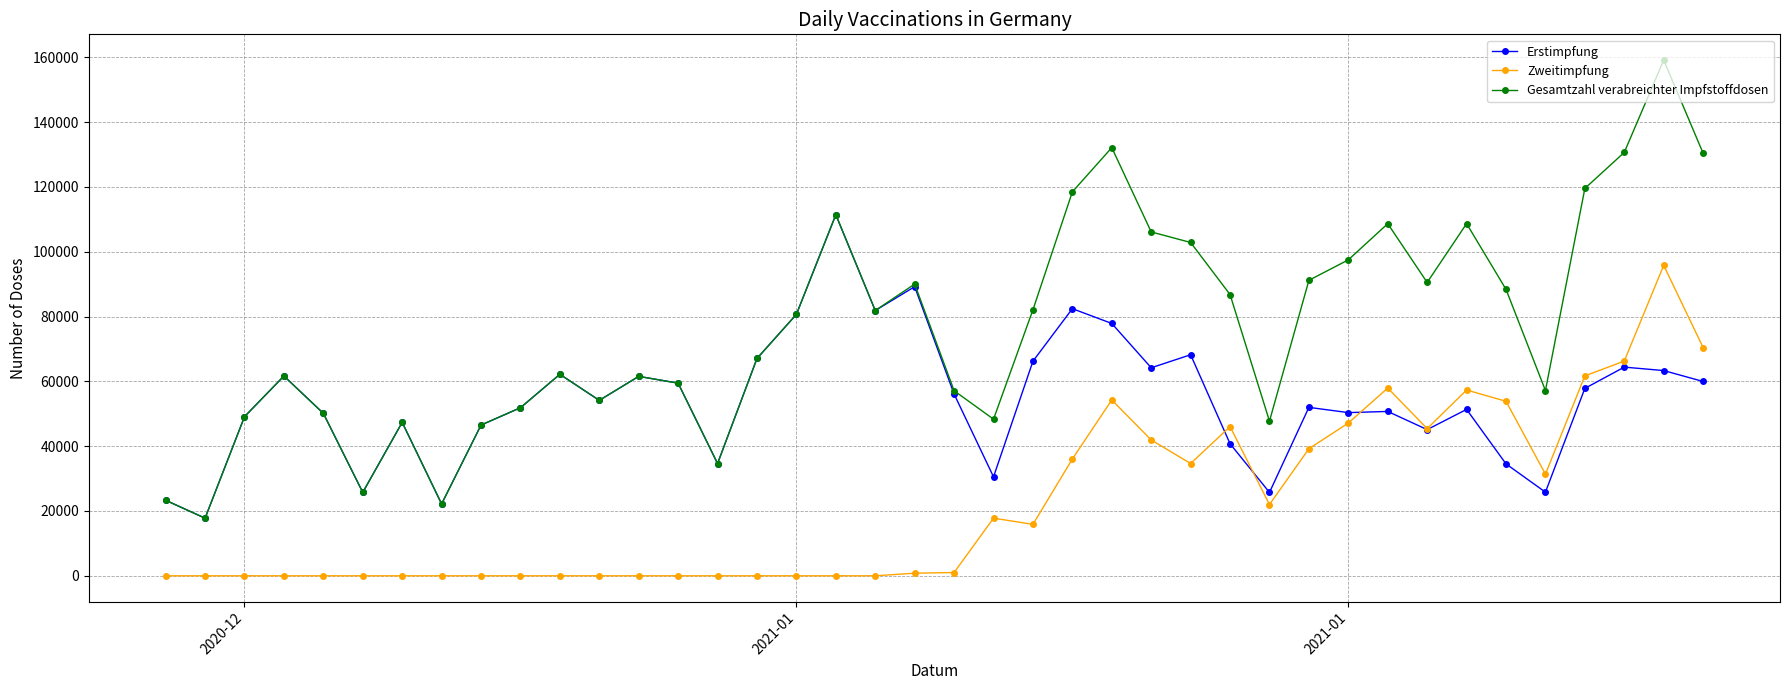

Which series has the largest range (max minus min)?

Gesamtzahl verabreichter Impfstoffdosen